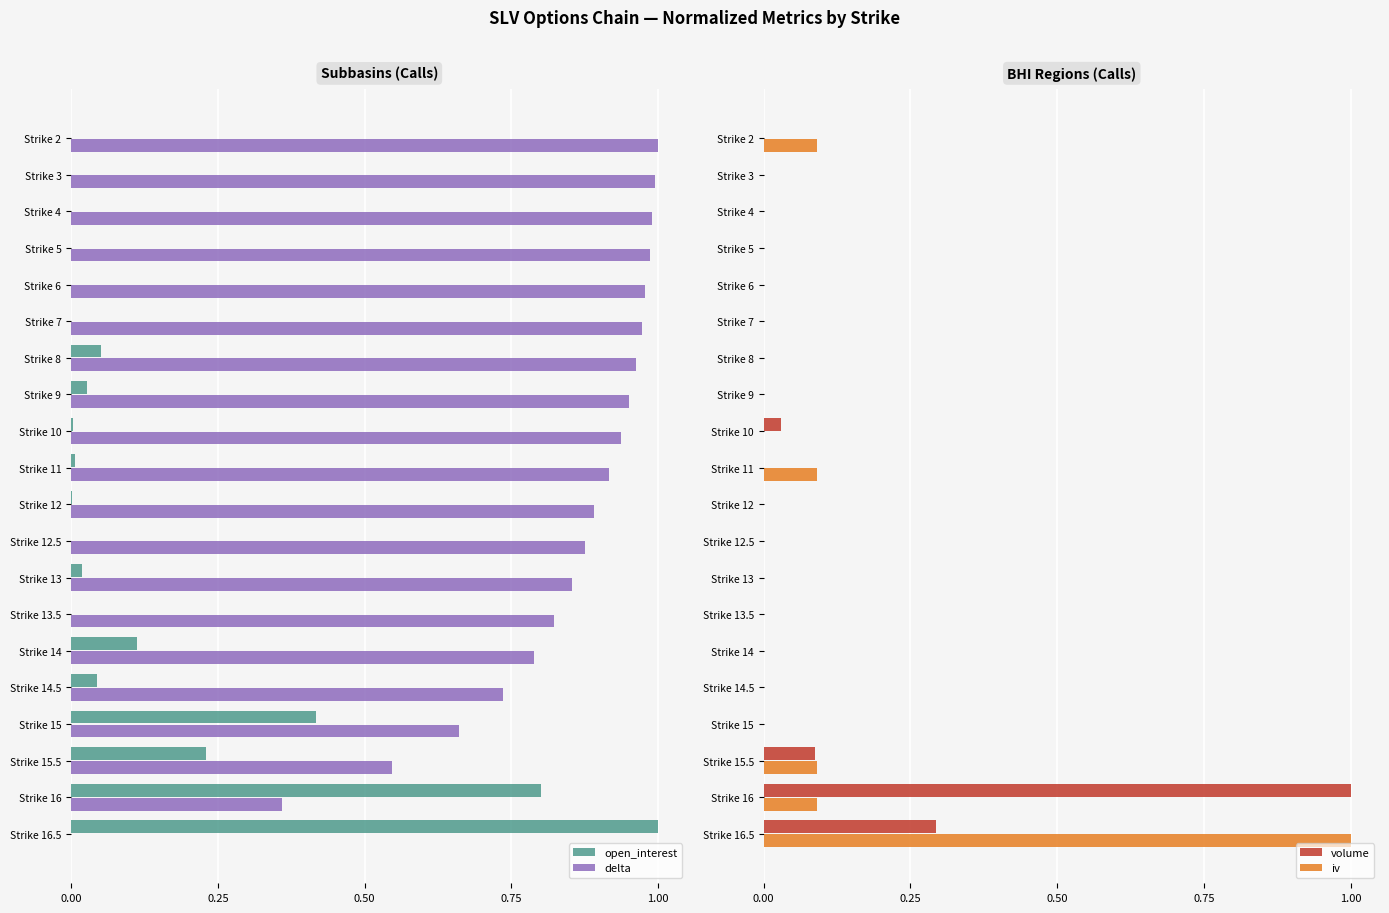

True or false: delta has a value of 0.2 at Strike 14.5.

False